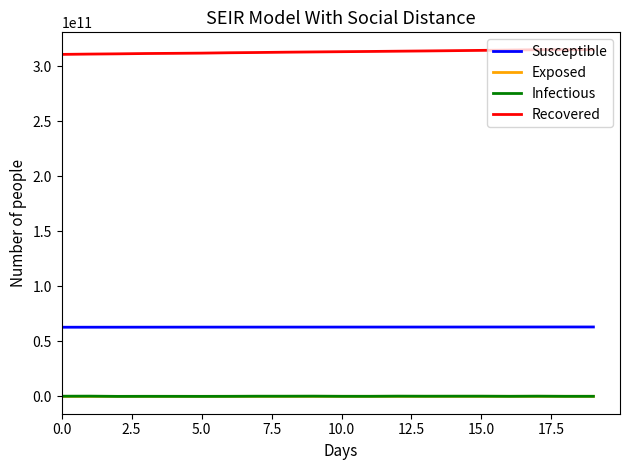

How many lines are shown in the chart?

4